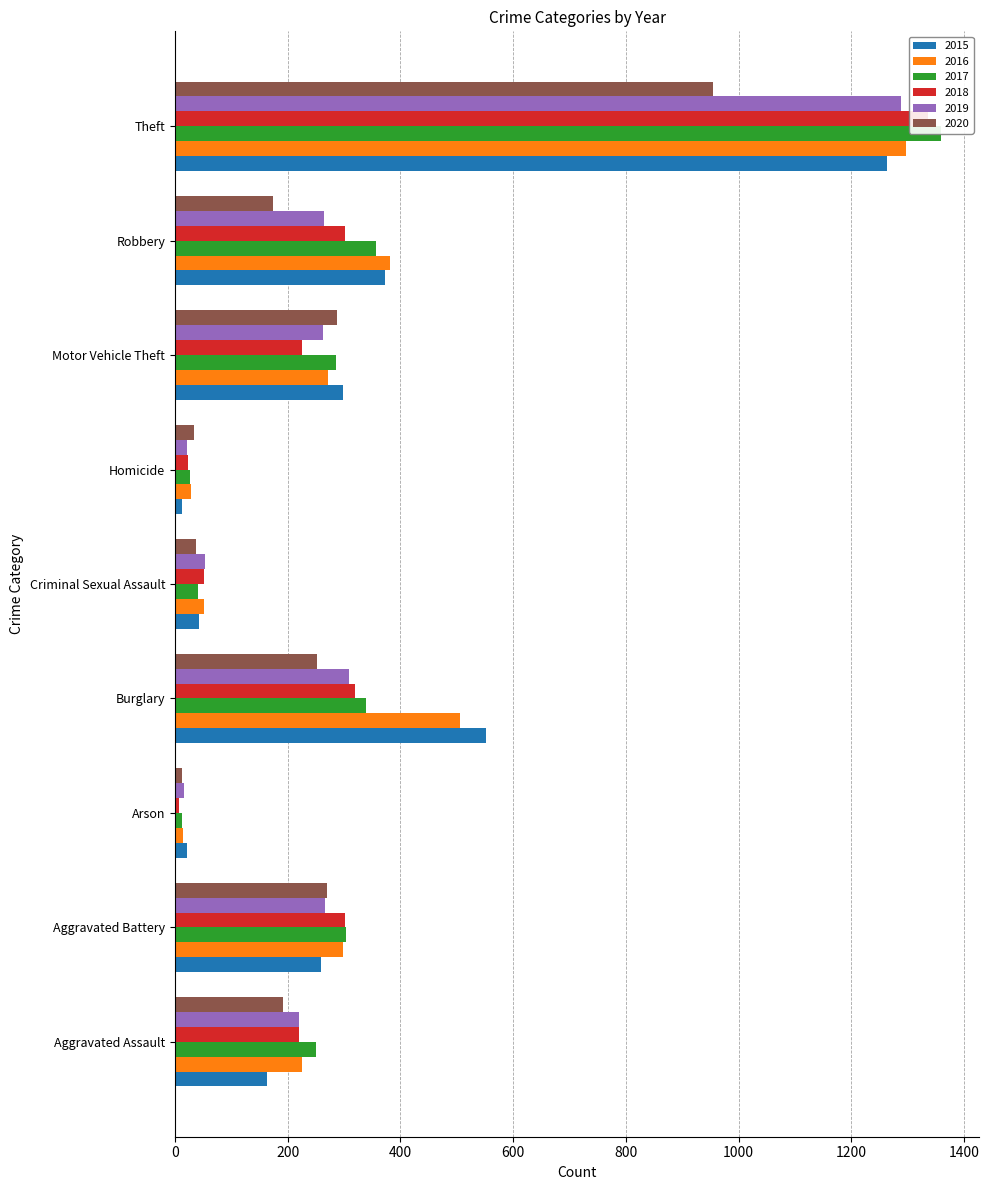

Does the chart contain stacked bars?

No